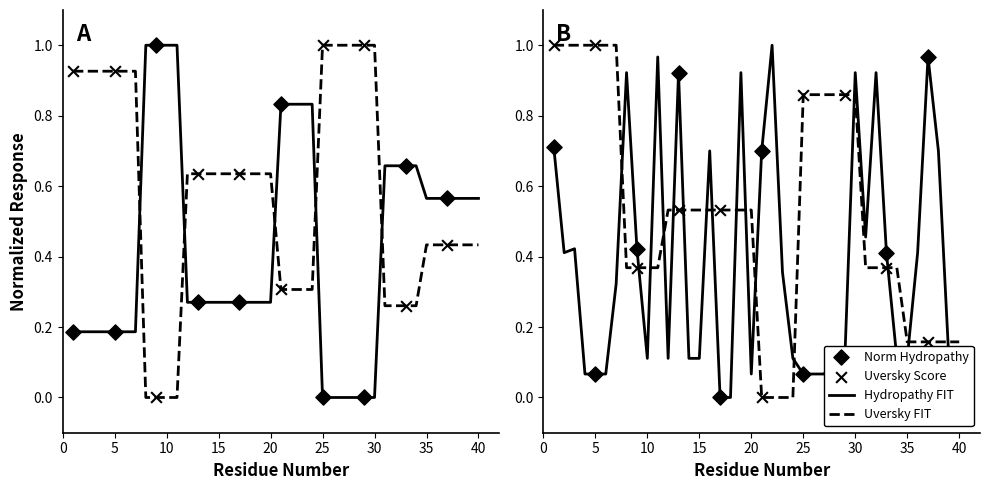

What is the total value across all series at 15?

1.5